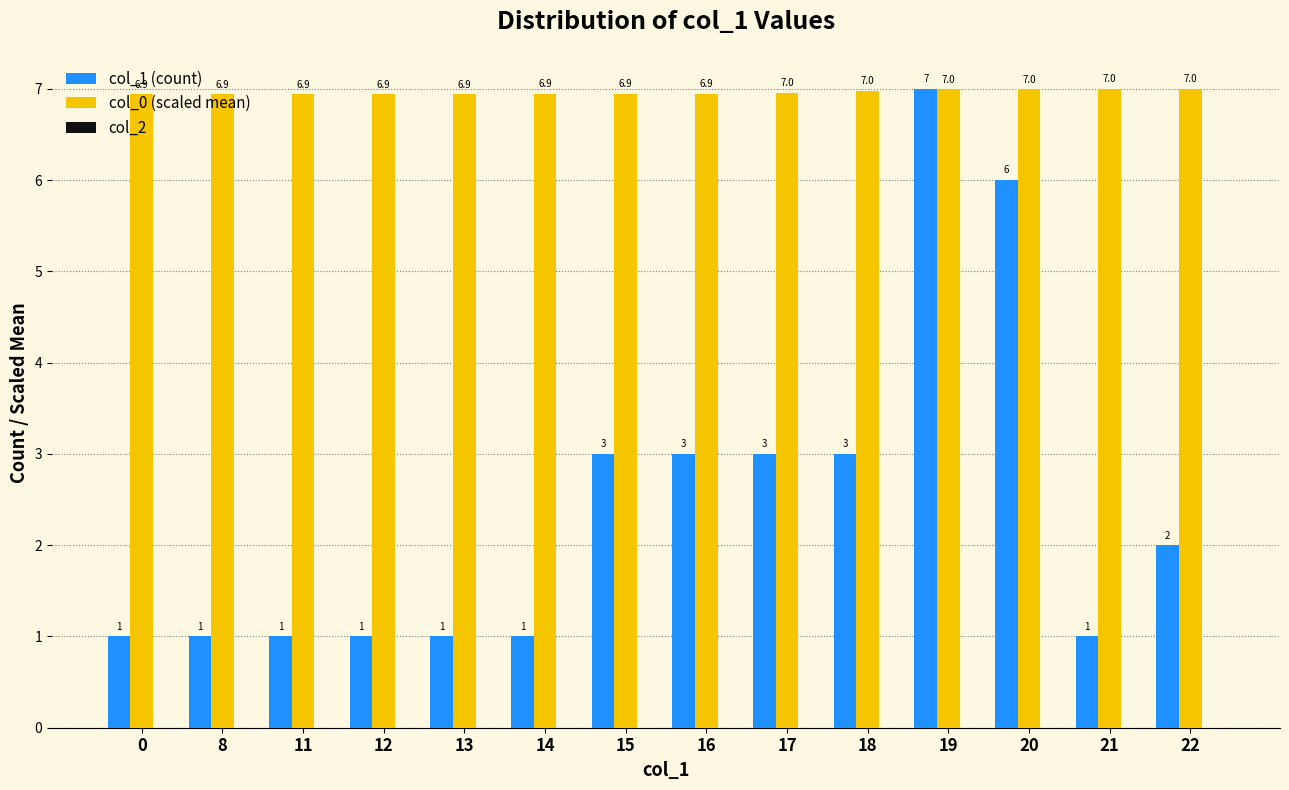

True or false: col_1 (count) has a value of 3.0 at 17.

True